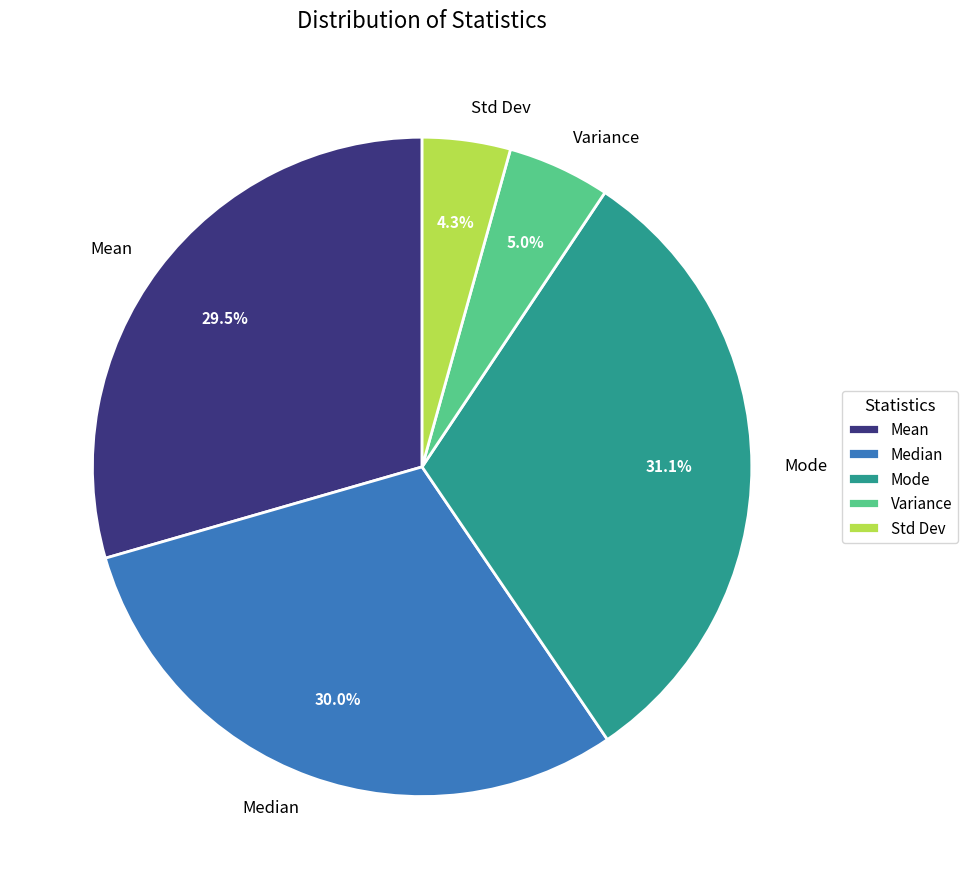

Does any single category account for the majority?

No